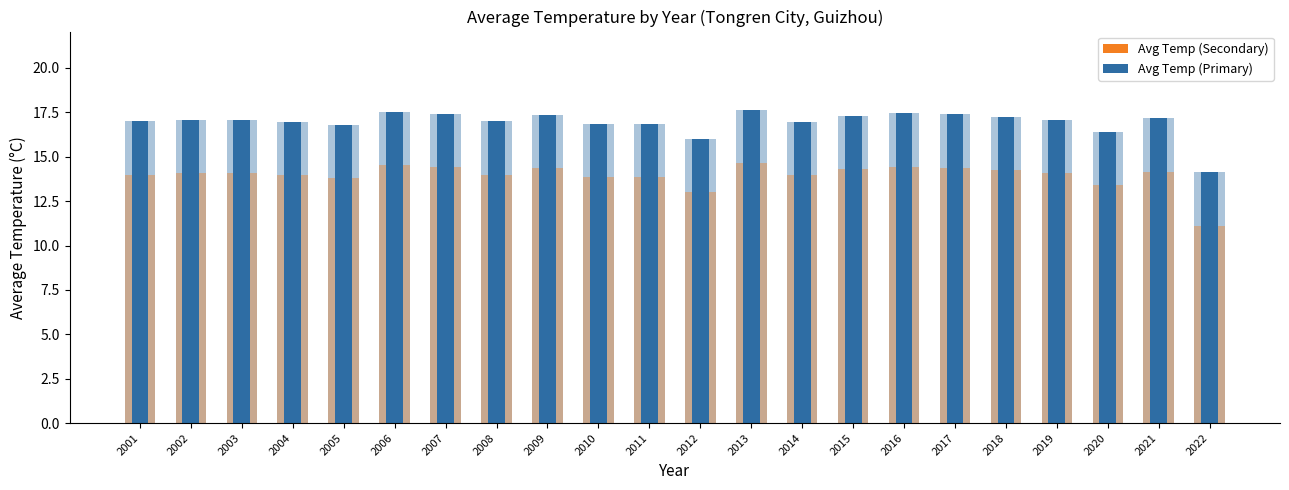

Reading left to right, list all the values displayed in this chart.

Avg Temp (Secondary): 2001=14.0	2002=14.1	2003=14.1	2004=14.0	2005=13.8	2006=14.5	2007=14.4	2008=14.0	2009=14.4	2010=13.9	2011=13.8	2012=13.0	2013=14.6	2014=14.0	2015=14.3	2016=14.4	2017=14.4	2018=14.2	2019=14.1	2020=13.4	2021=14.2	2022=11.1
Avg Temp (Primary): 2001=17.0	2002=17.1	2003=17.1	2004=17.0	2005=16.8	2006=17.5	2007=17.4	2008=17.0	2009=17.4	2010=16.9	2011=16.8	2012=16.0	2013=17.6	2014=17.0	2015=17.3	2016=17.4	2017=17.4	2018=17.2	2019=17.1	2020=16.4	2021=17.2	2022=14.1